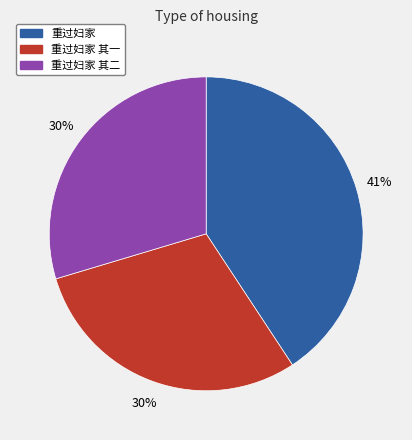

To the nearest percent, what portion does 重过妇家 其二 represent?

30%